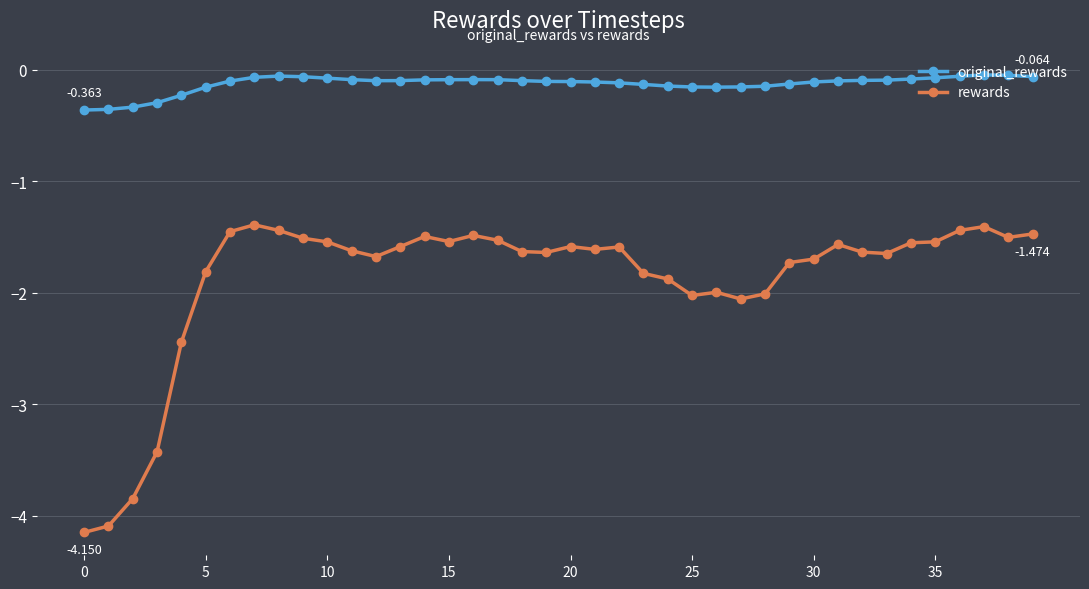

Which series has the widest spread of values?

rewards